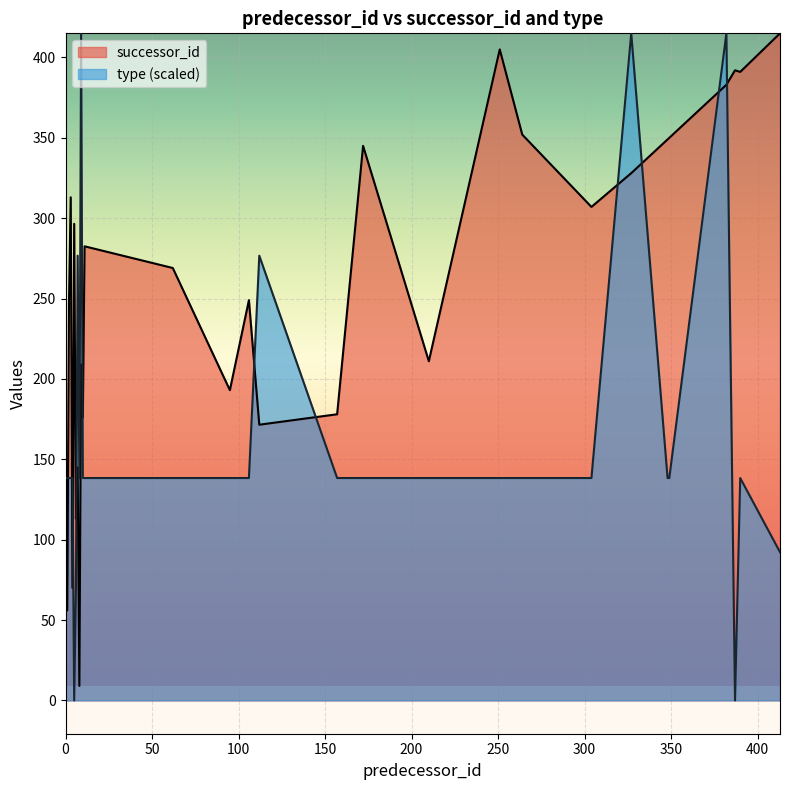

Where is the first local minimum for successor_id?

1